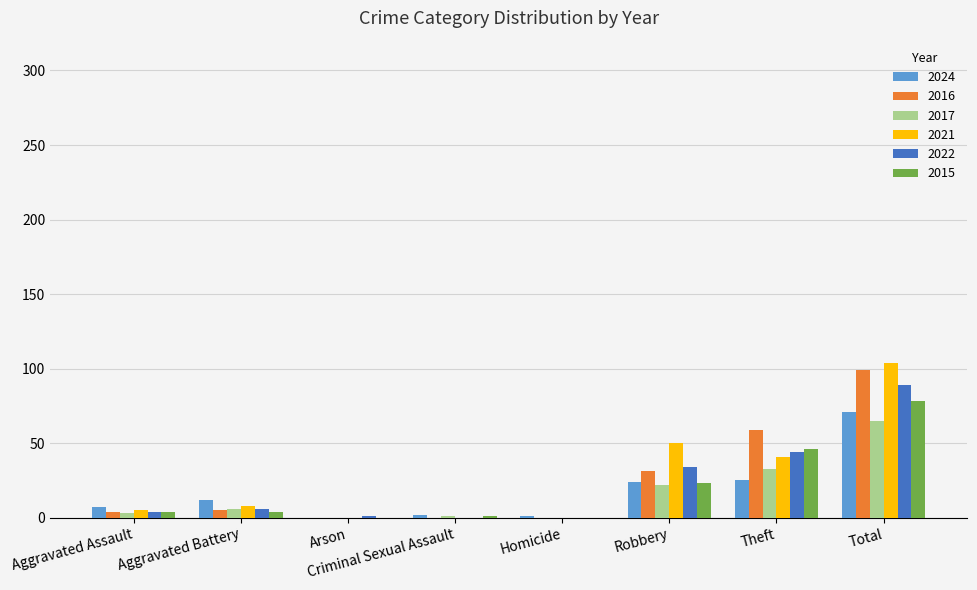

What are all the series names shown in the legend?

2024, 2016, 2017, 2021, 2022, 2015